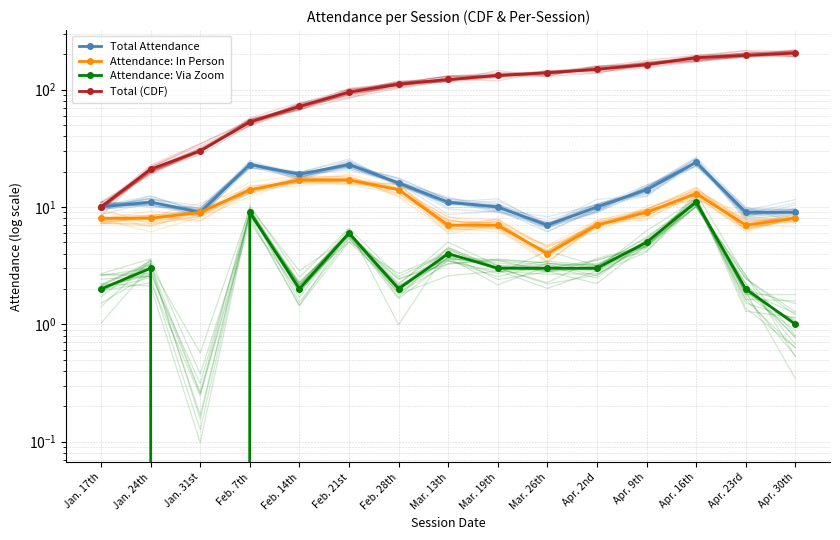

How many interior local valleys does the Attendance: Via Zoom series have?

3